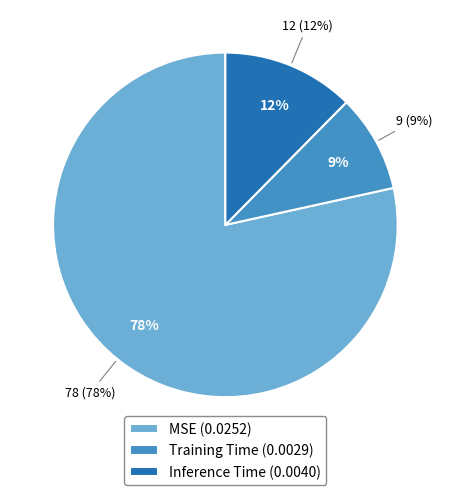

To the nearest percent, what is the difference between the Inference Time and Training Time slice percentages?

3%